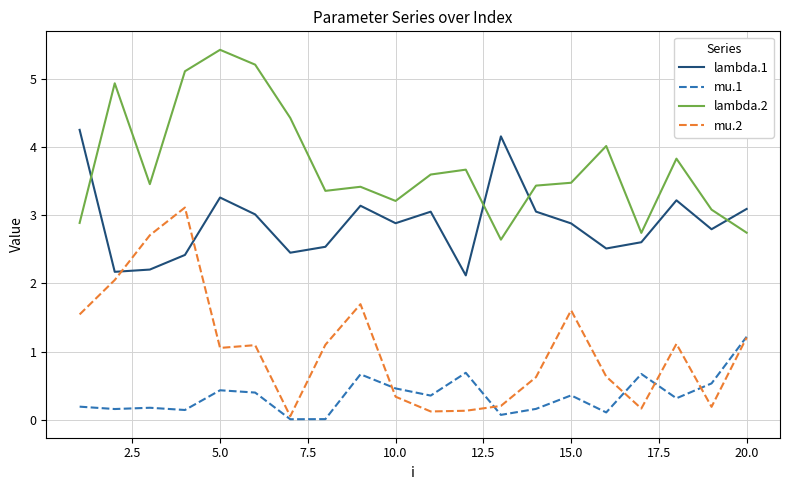

True or false: lambda.1 and mu.1 intersect in this chart.

False